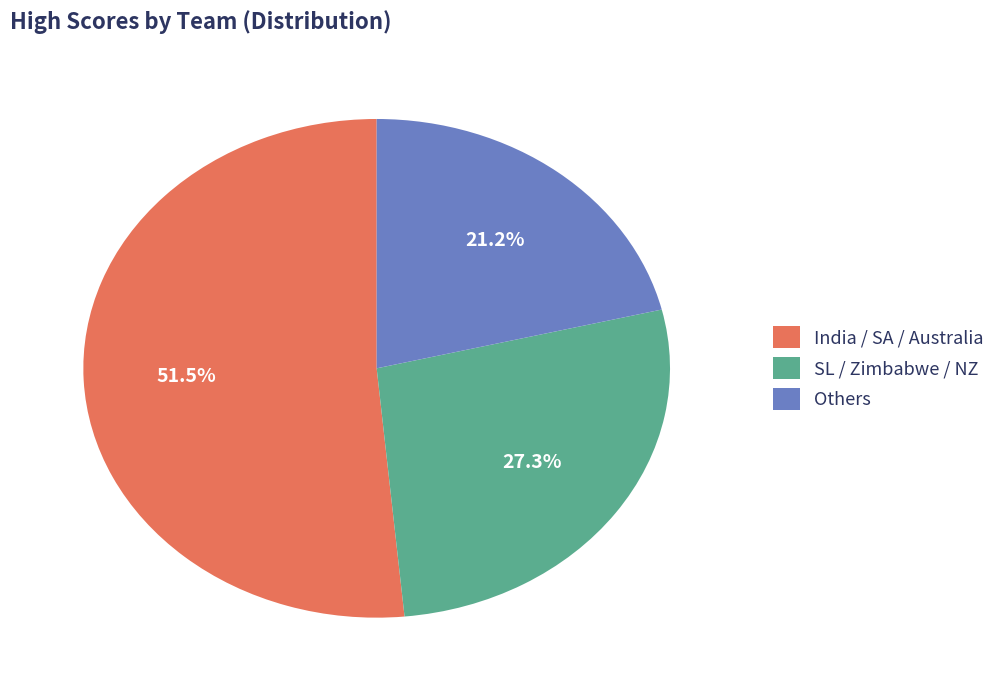

Is the sum of SL / Zimbabwe / NZ and India / SA / Australia greater than half?

Yes